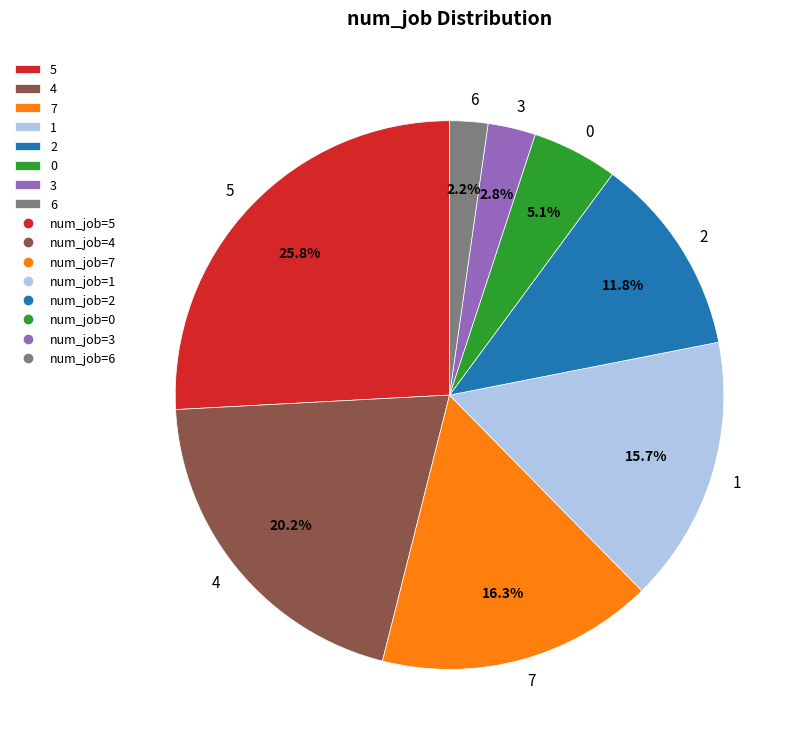

To the nearest percent, what is the difference between the largest and smallest slice percentages?

24%